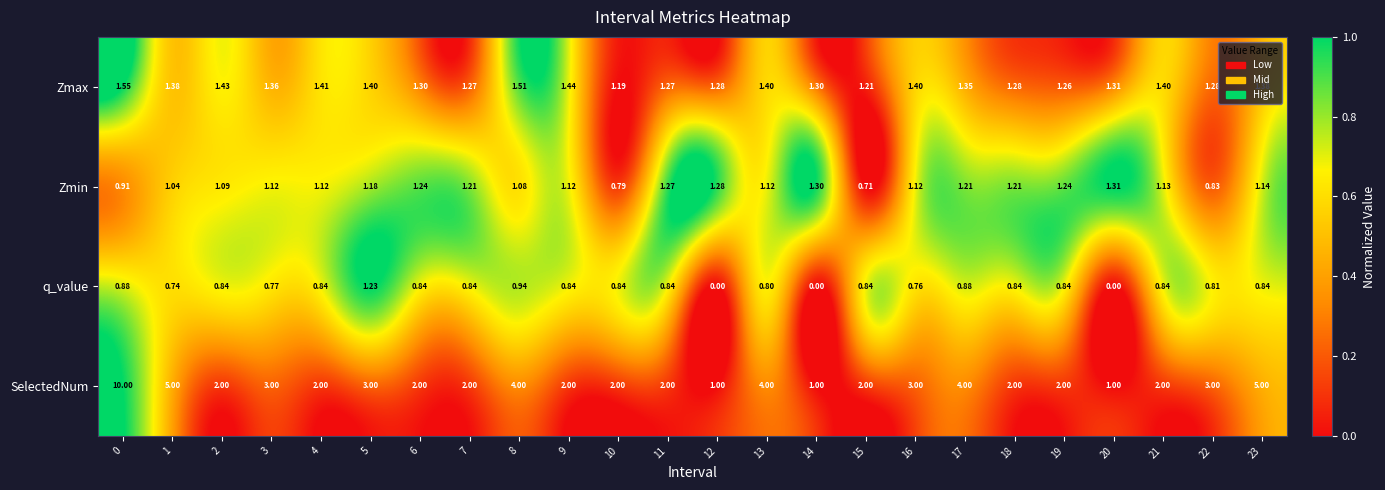

Between 11 and 22, which series saw the biggest shift?

SelectedNum